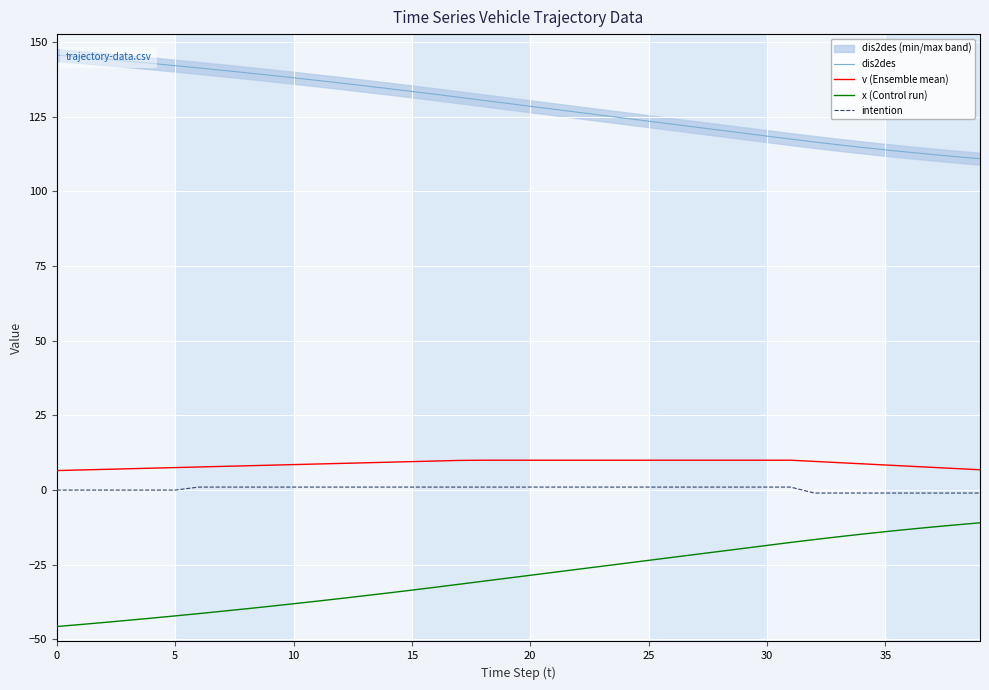

What is the sum of the v (Ensemble mean) values at 33 and 37?

16.8